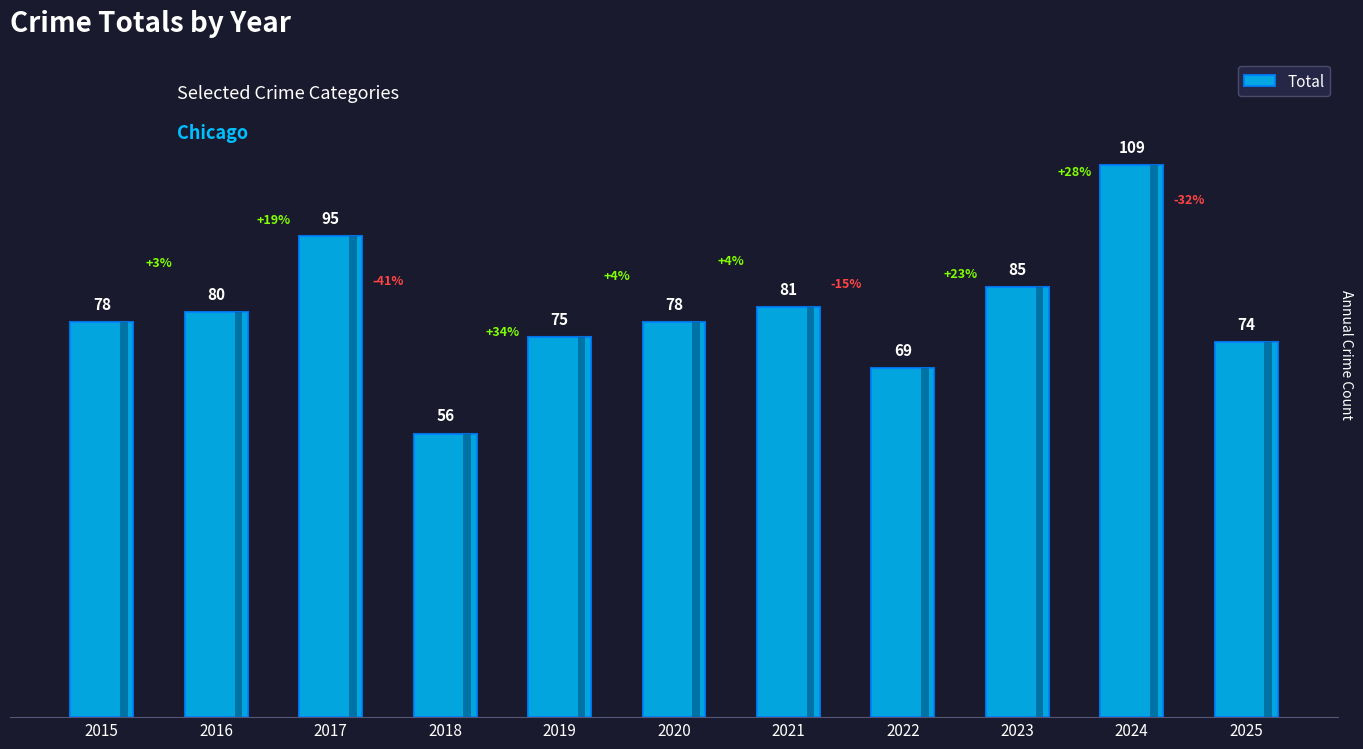

Between 2018 and 2022, which is larger?

2022